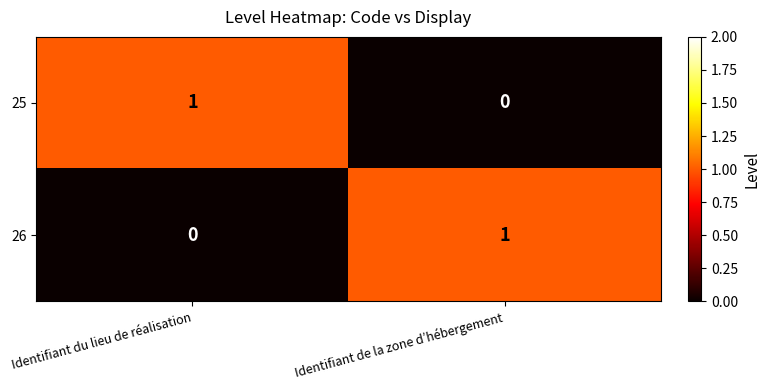

List the labels in order of 26 value, largest first.

Identifiant de la zone d’hébergement, Identifiant du lieu de réalisation